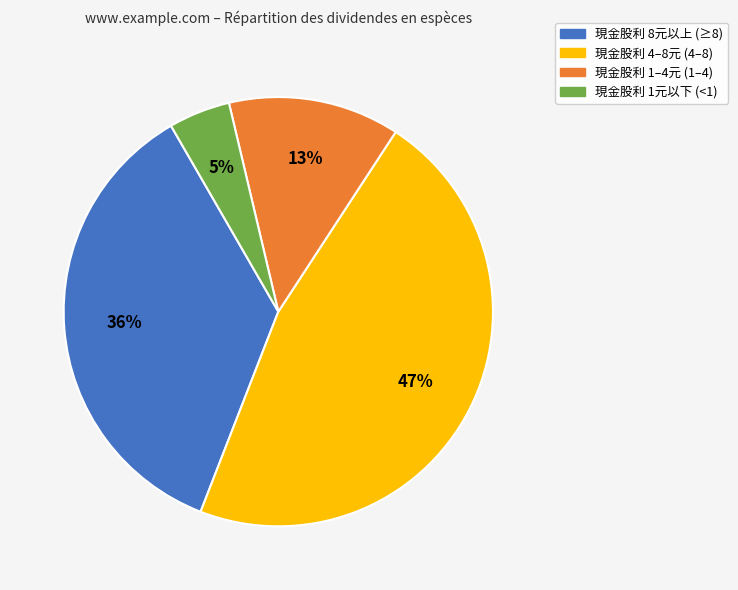

True or false: 現金股利 1元以下 (<1) accounts for 5% of the total.

True